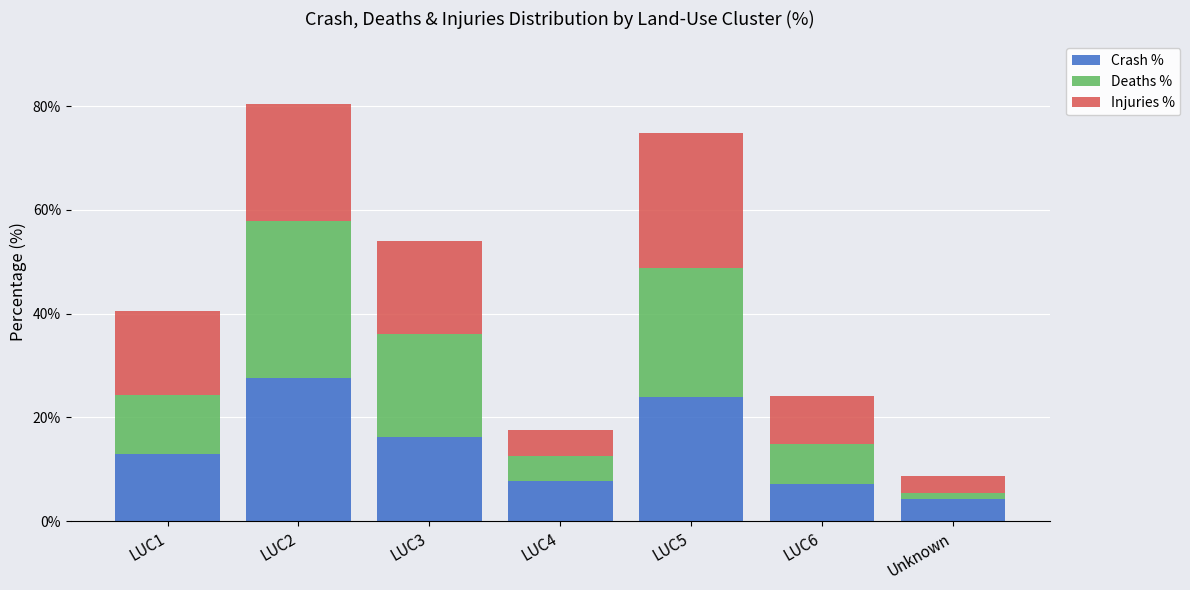

What are all the series names shown in the legend?

Crash %, Deaths %, Injuries %